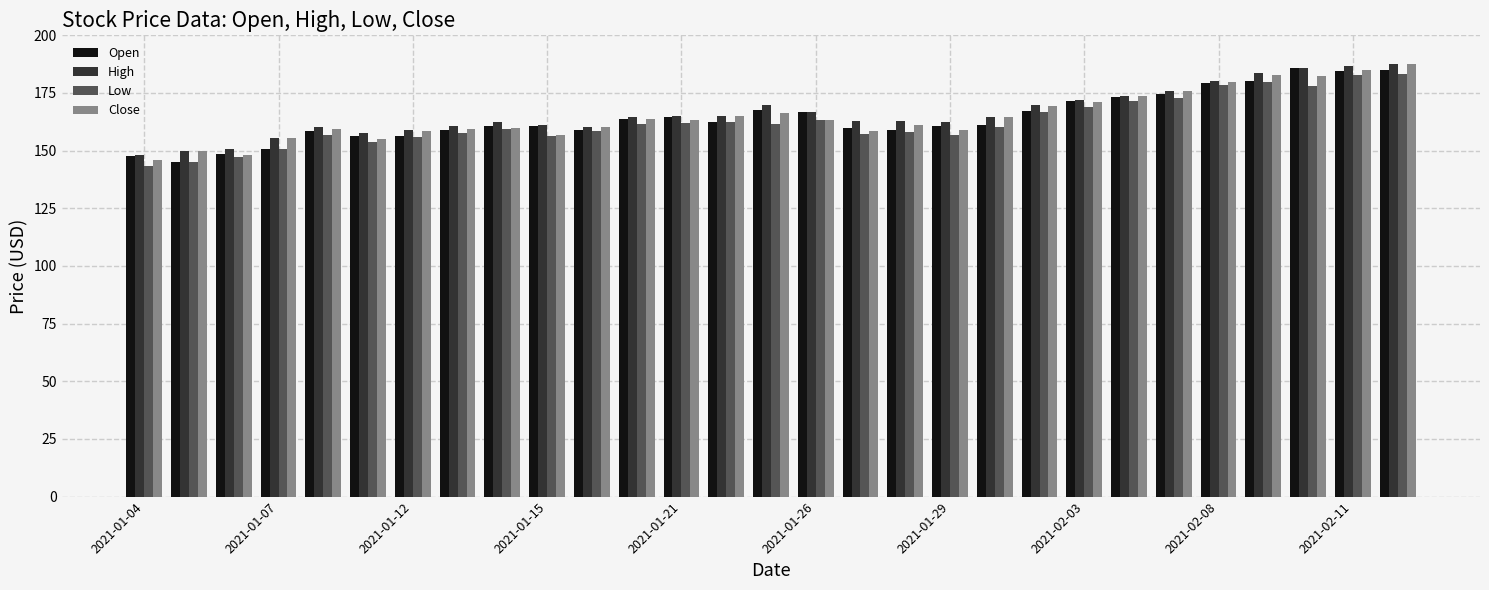

How many values in the High series exceed 164?

15